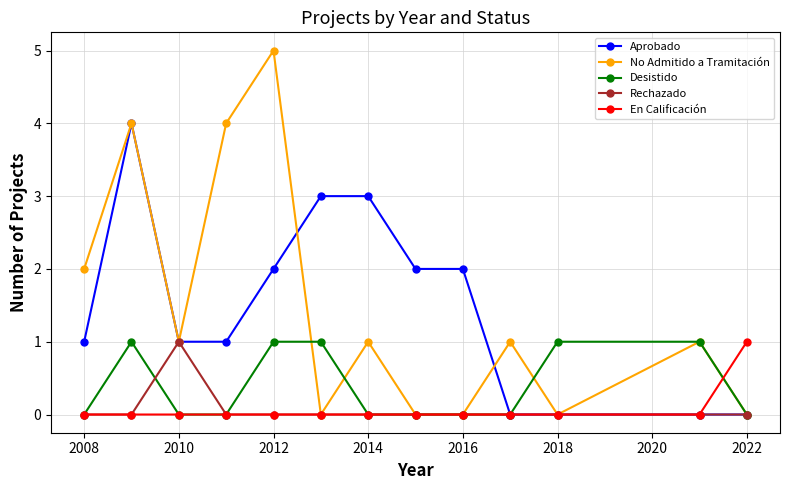

How many interior local peaks does the No Admitido a Tramitación series have?

5